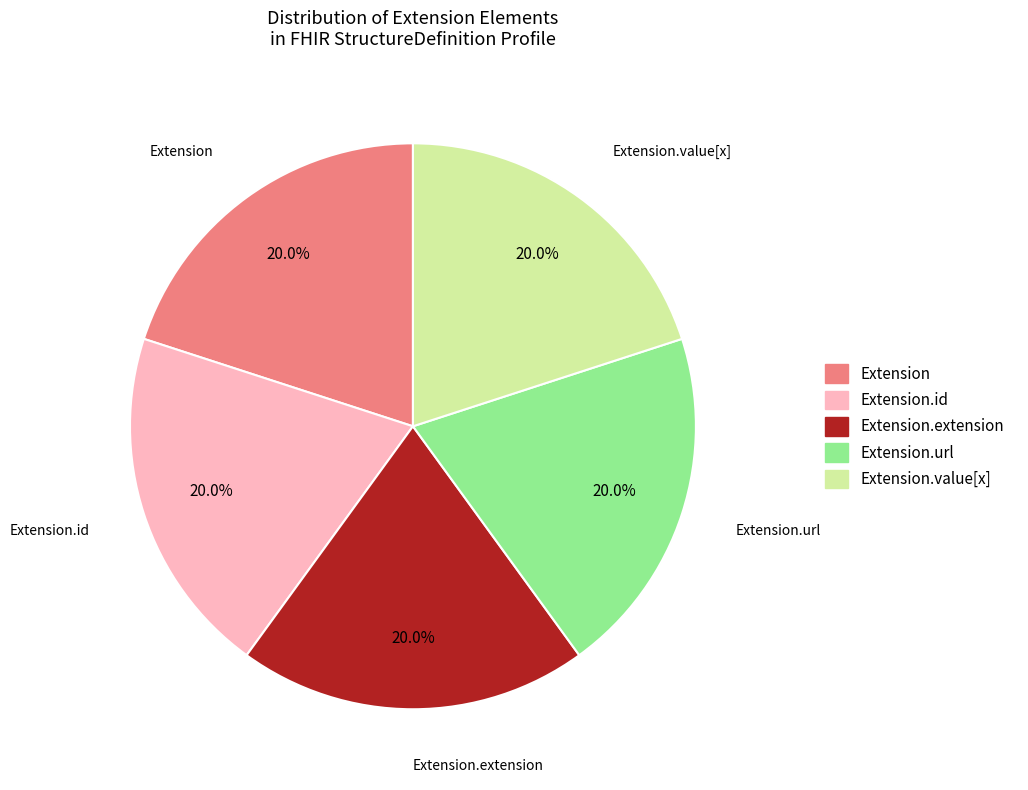

Is there any slice that represents more than half of the pie?

No